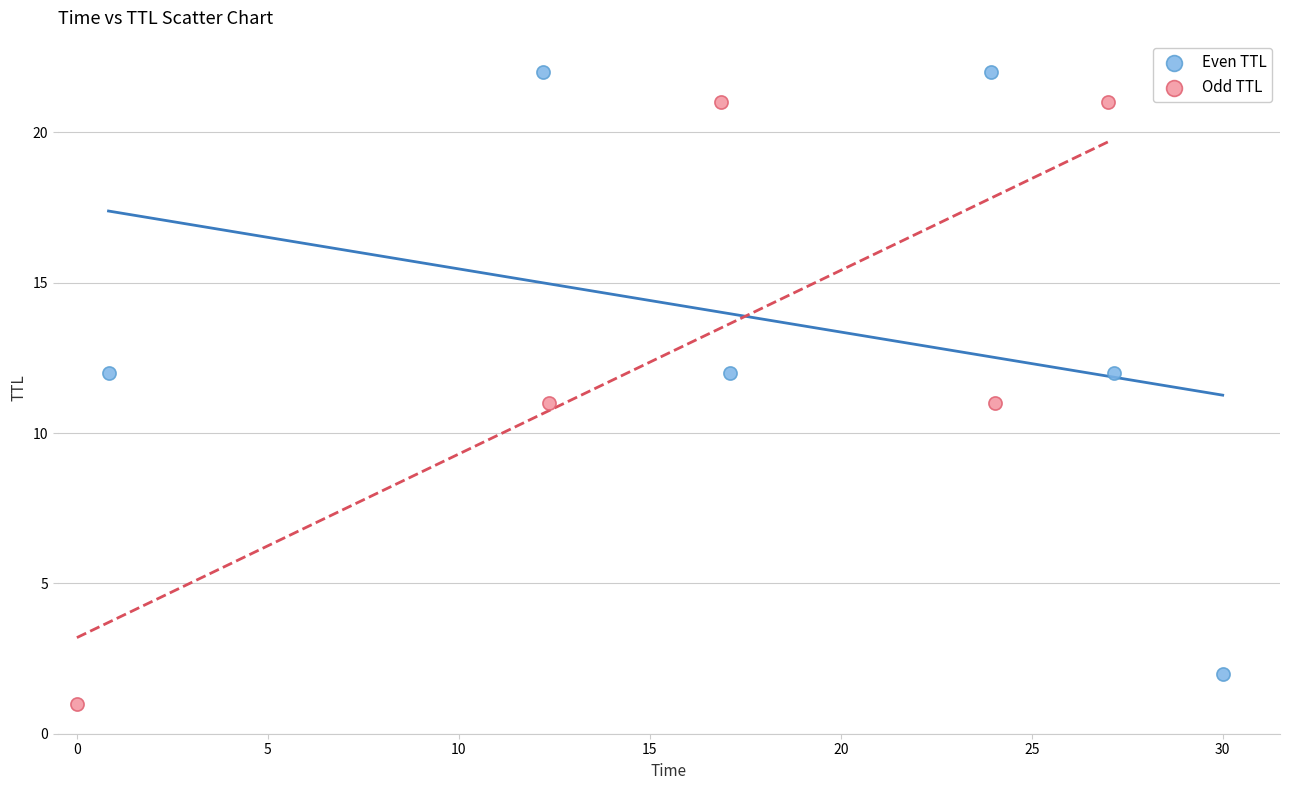

Which series reaches the maximum Y coordinate?

Even TTL